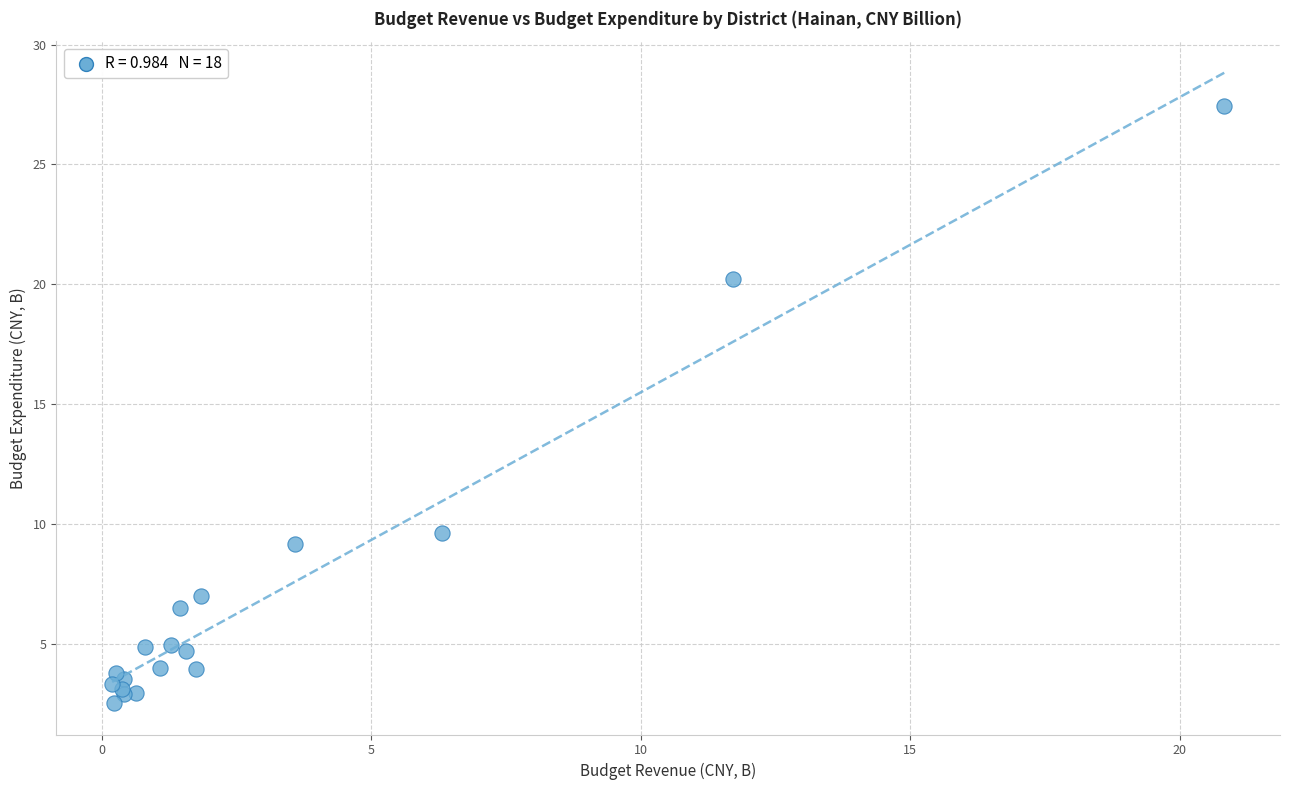

What Y value in the scatter plot is closest to 14?

9.7